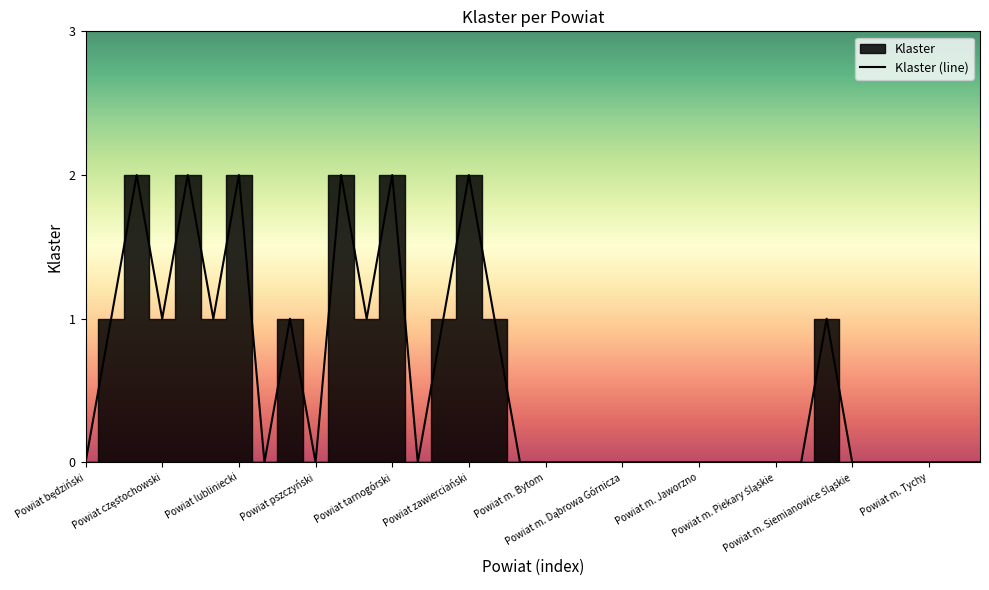

How many series are shown in this chart?

1